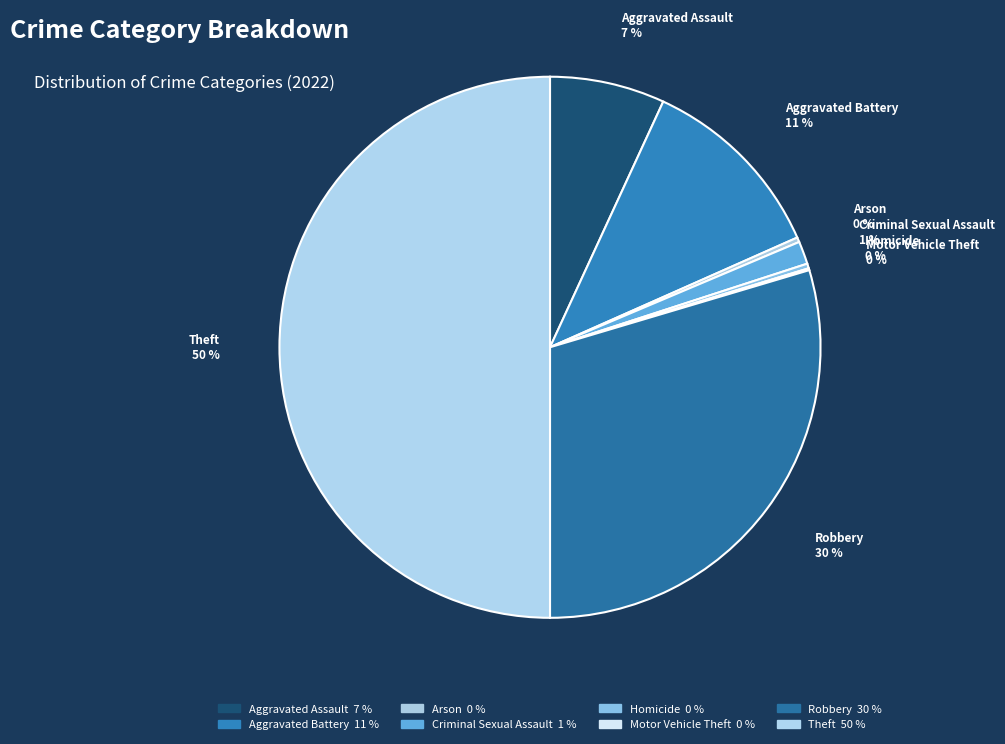

Is it true that Aggravated Battery is 11% of the pie?

True